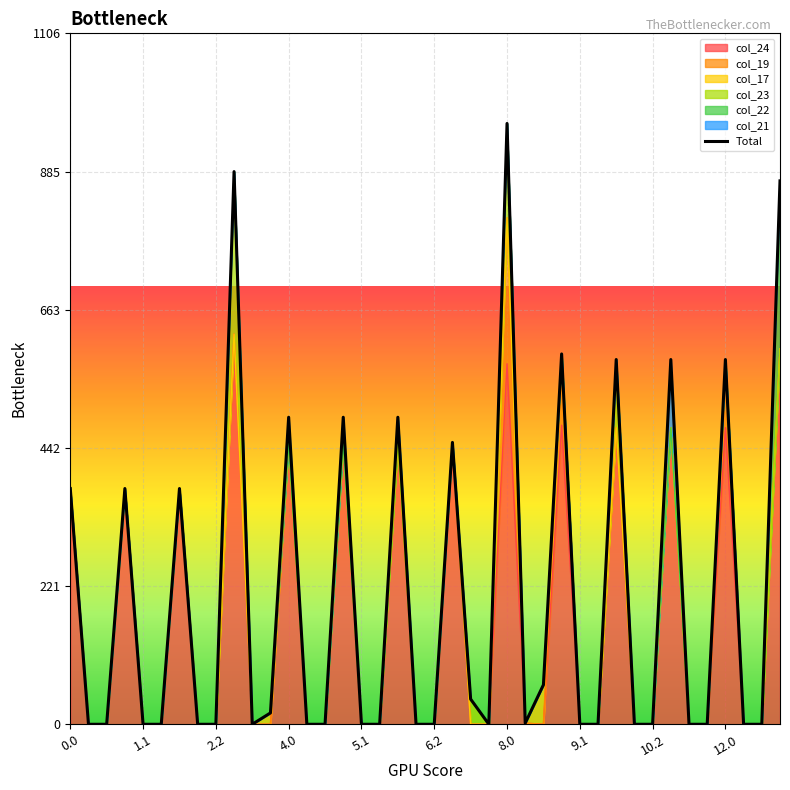

Which label corresponds to the smallest value in the chart?

1.1